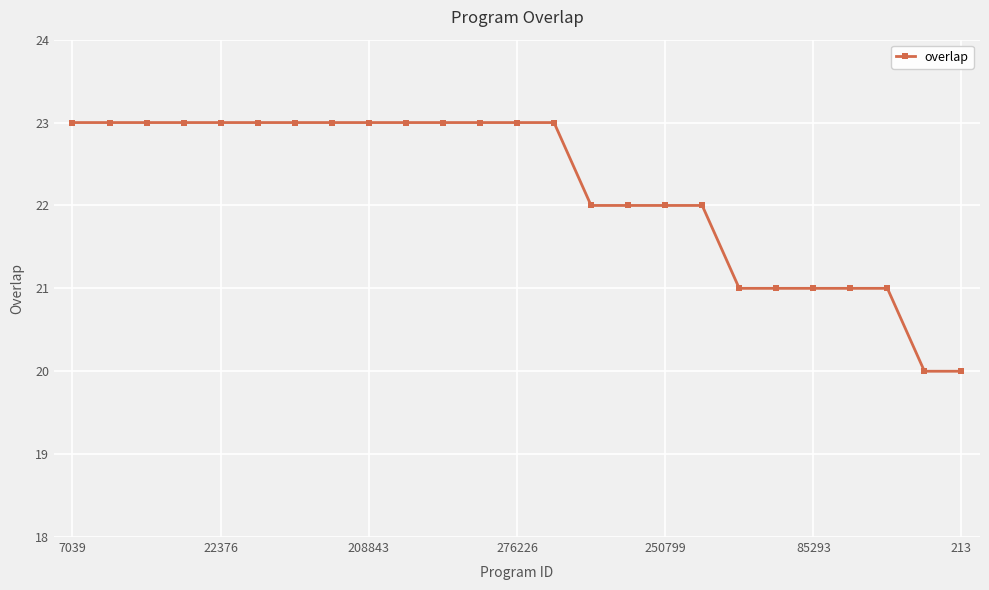

What is the difference between the maximum and minimum values?

3